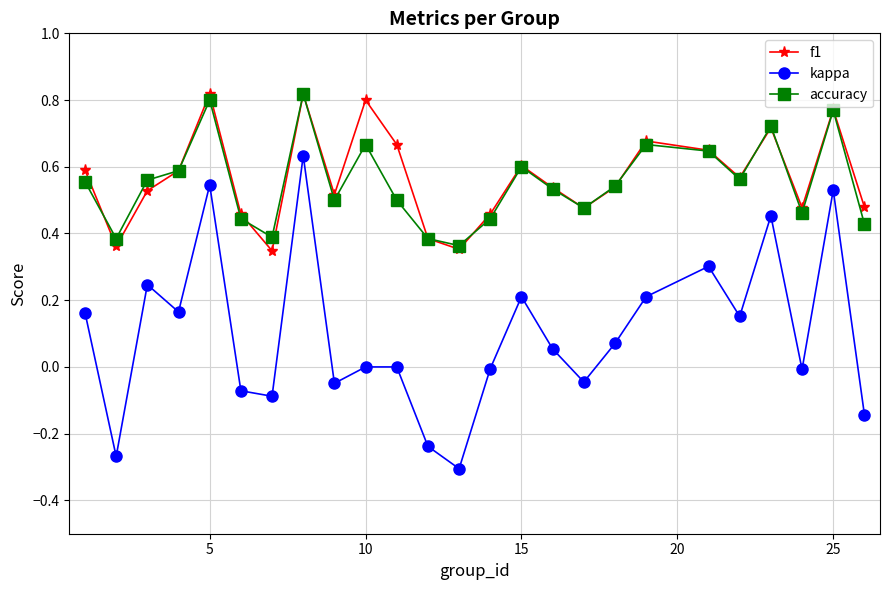

True or false: kappa and accuracy intersect in this chart.

False